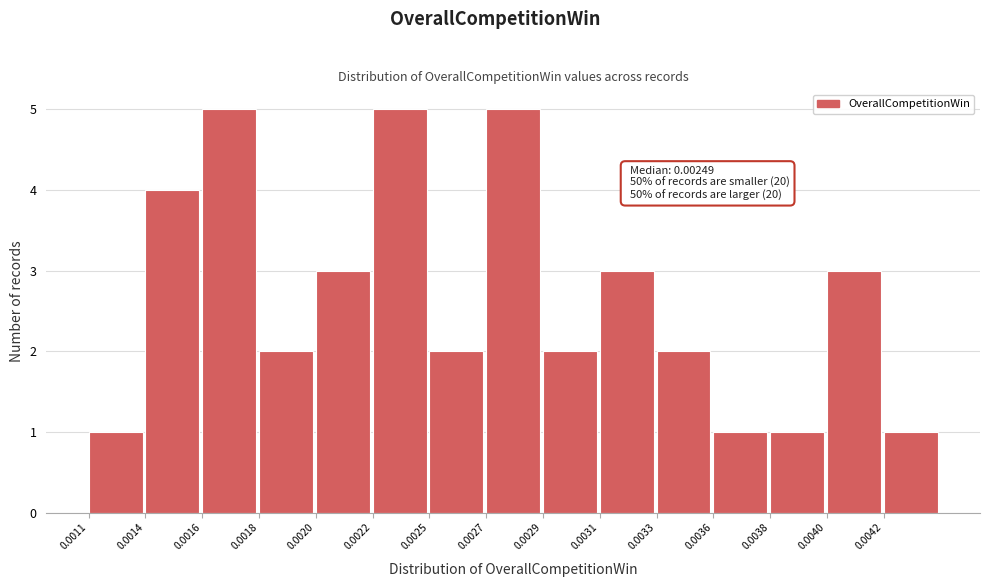

Reading right to left, list all the values displayed in this chart.

1	3	1	1	2	3	2	5	2	5	3	2	5	4	1